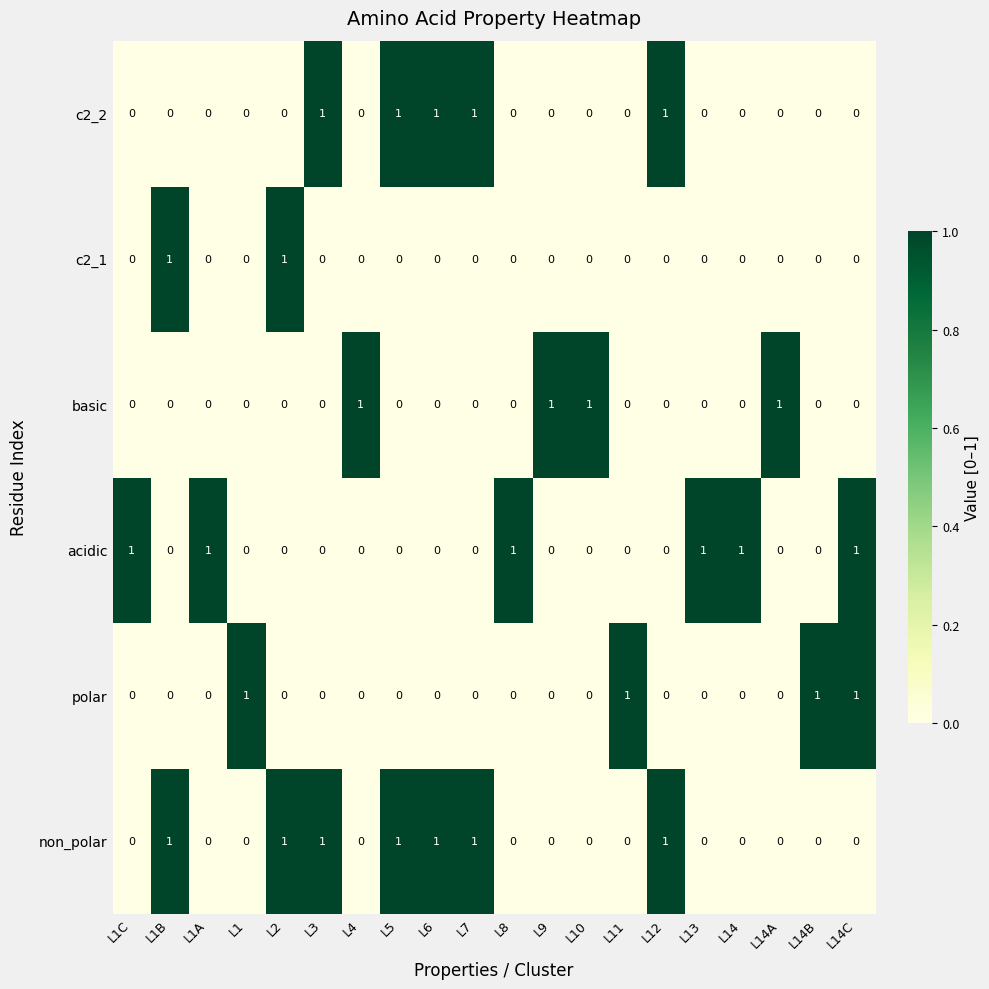

True or false: acidic has a value of -1 at L6.

False